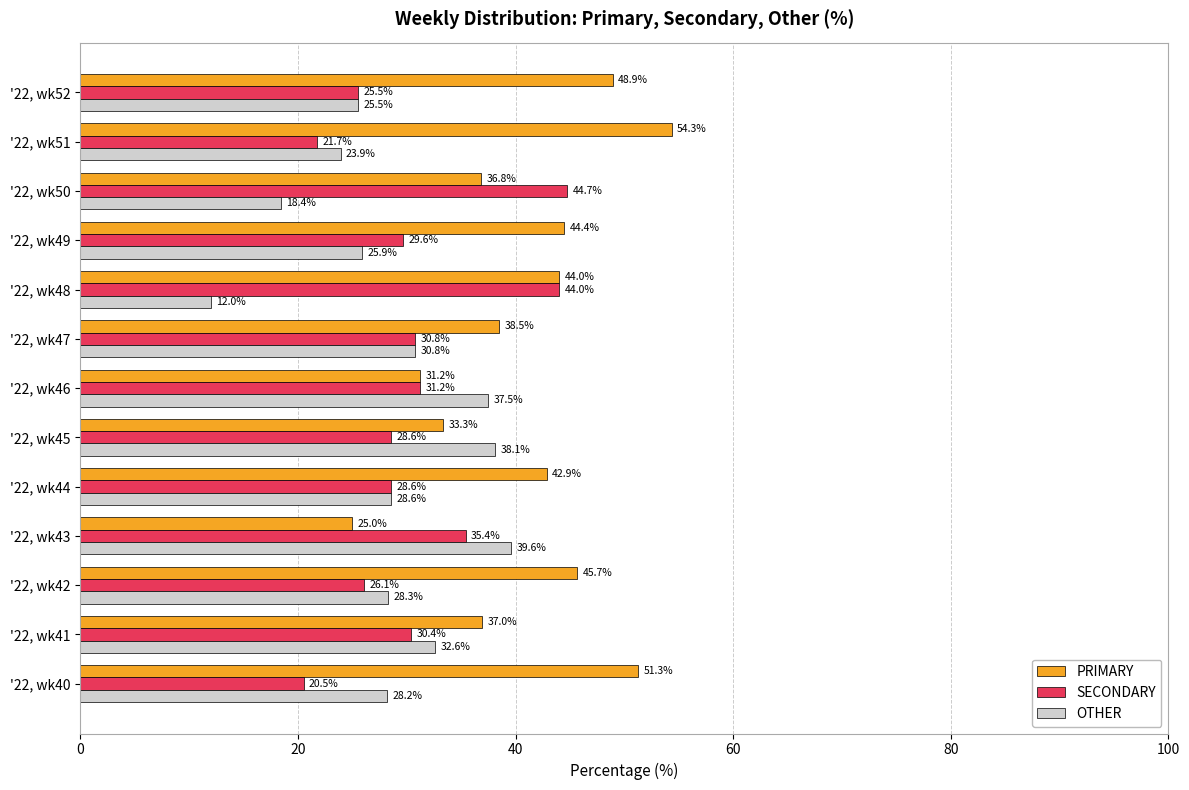

At which label is SECONDARY closest to 32?

'22, wk46